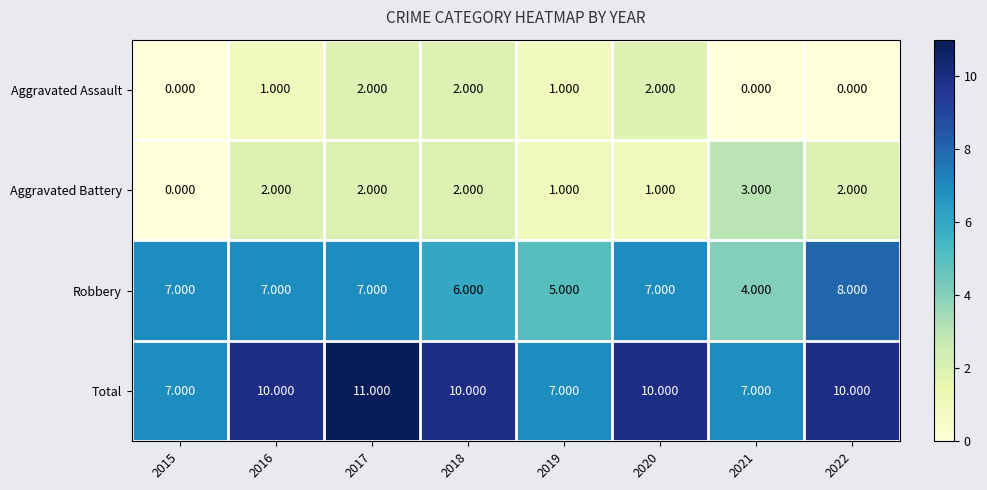

List the series in order of their peak value, lowest first.

Aggravated Assault, Aggravated Battery, Robbery, Total